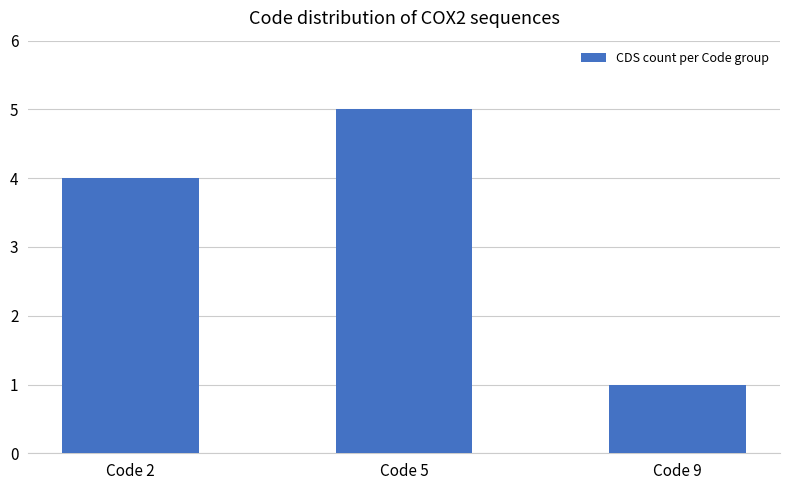

Count the values in the range 1 to 5.

3